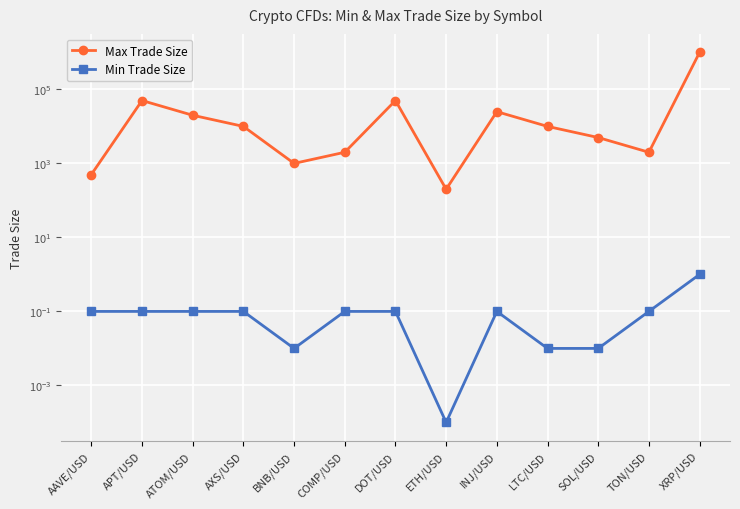

At which label is Min Trade Size closest to 0?

ETH/USD